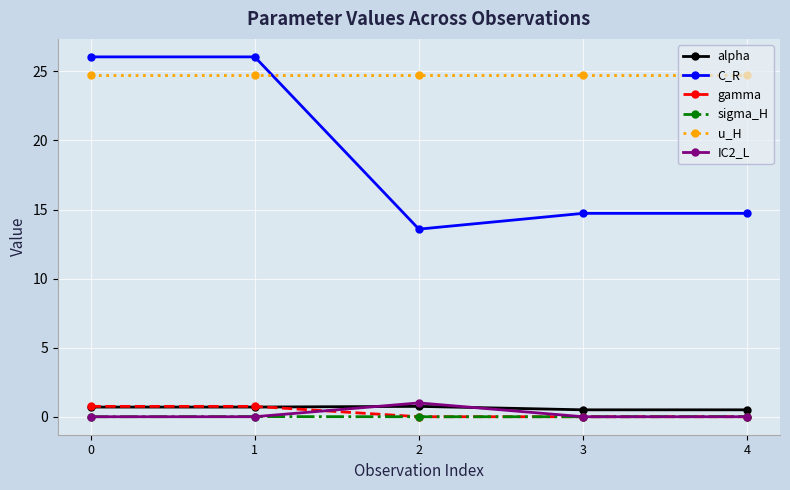

At how many categories does at least one series exceed 17?

5